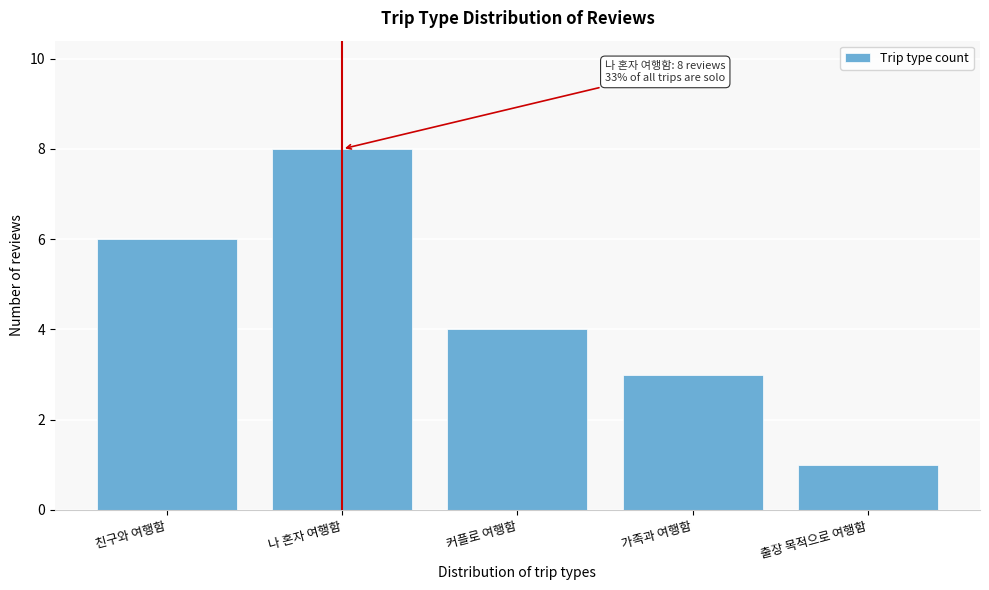

Reading right to left, extract all data points from this chart.

1	3	4	8	6